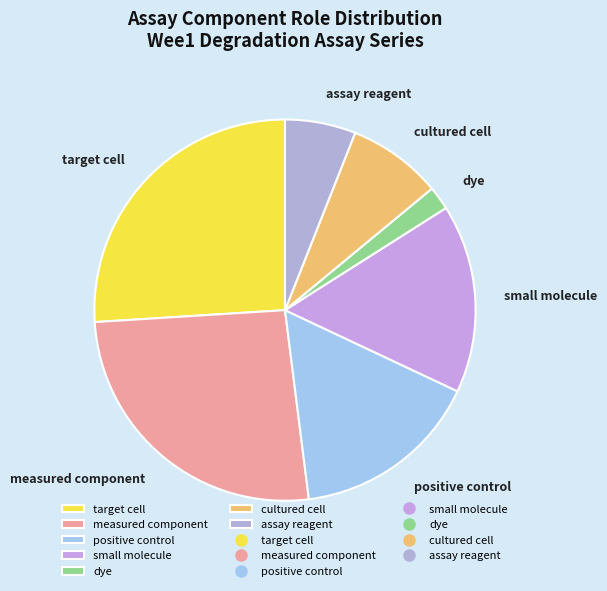

Is small molecule the majority of the pie?

No